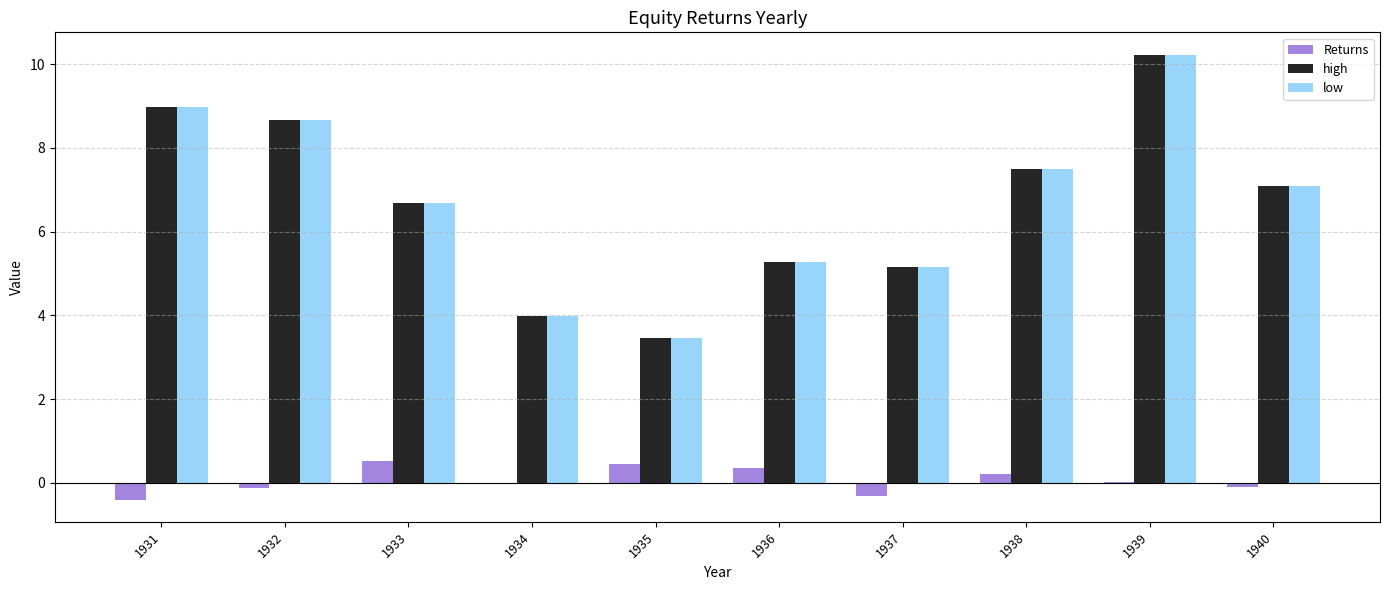

Which label corresponds to the largest value in the chart?

1939